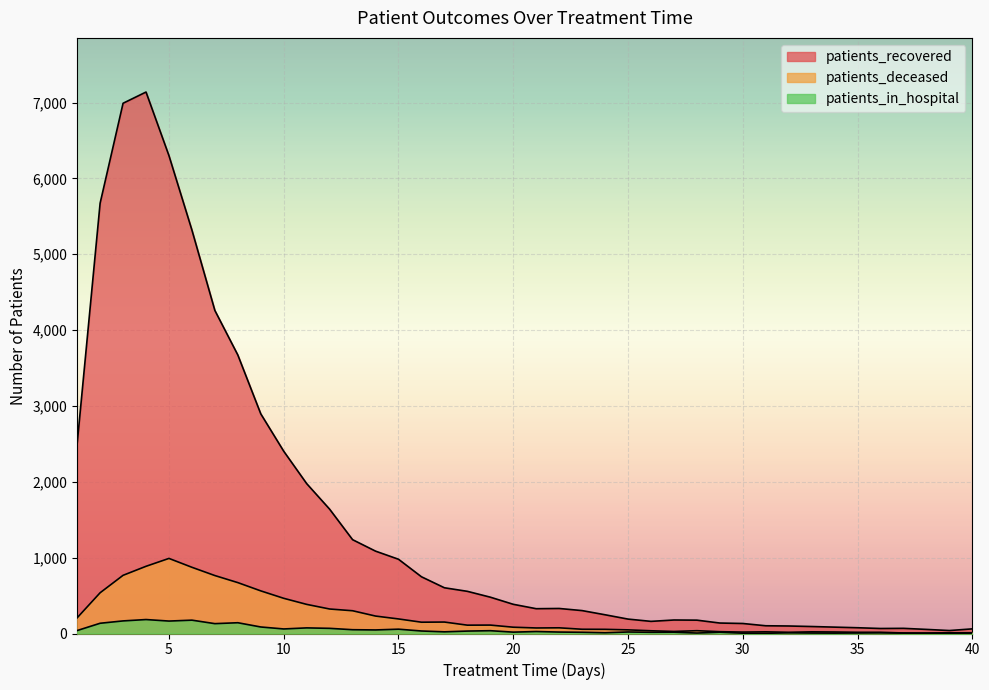

At which category is the sum across all series the highest?

4